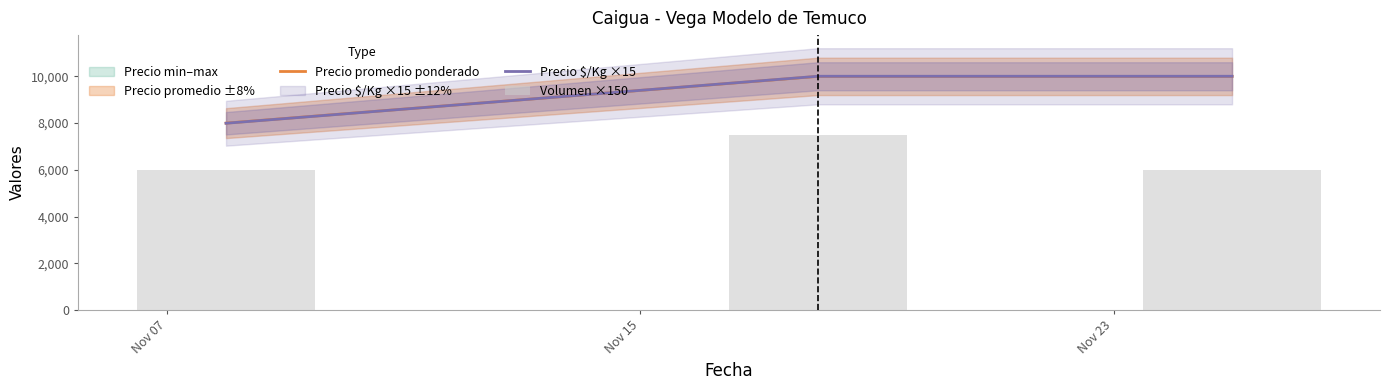

What is the minimum value for Precio $/Kg ×15?

7995